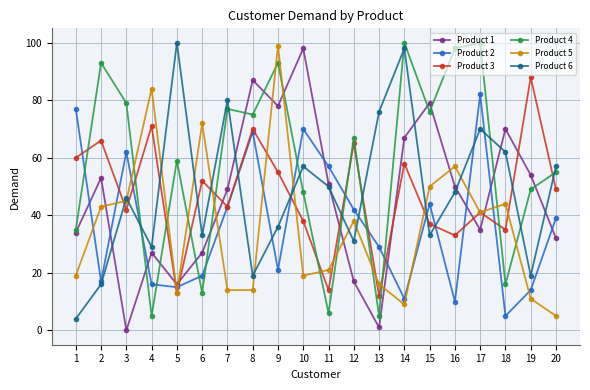

Which series has the largest total across all categories?

Product 4